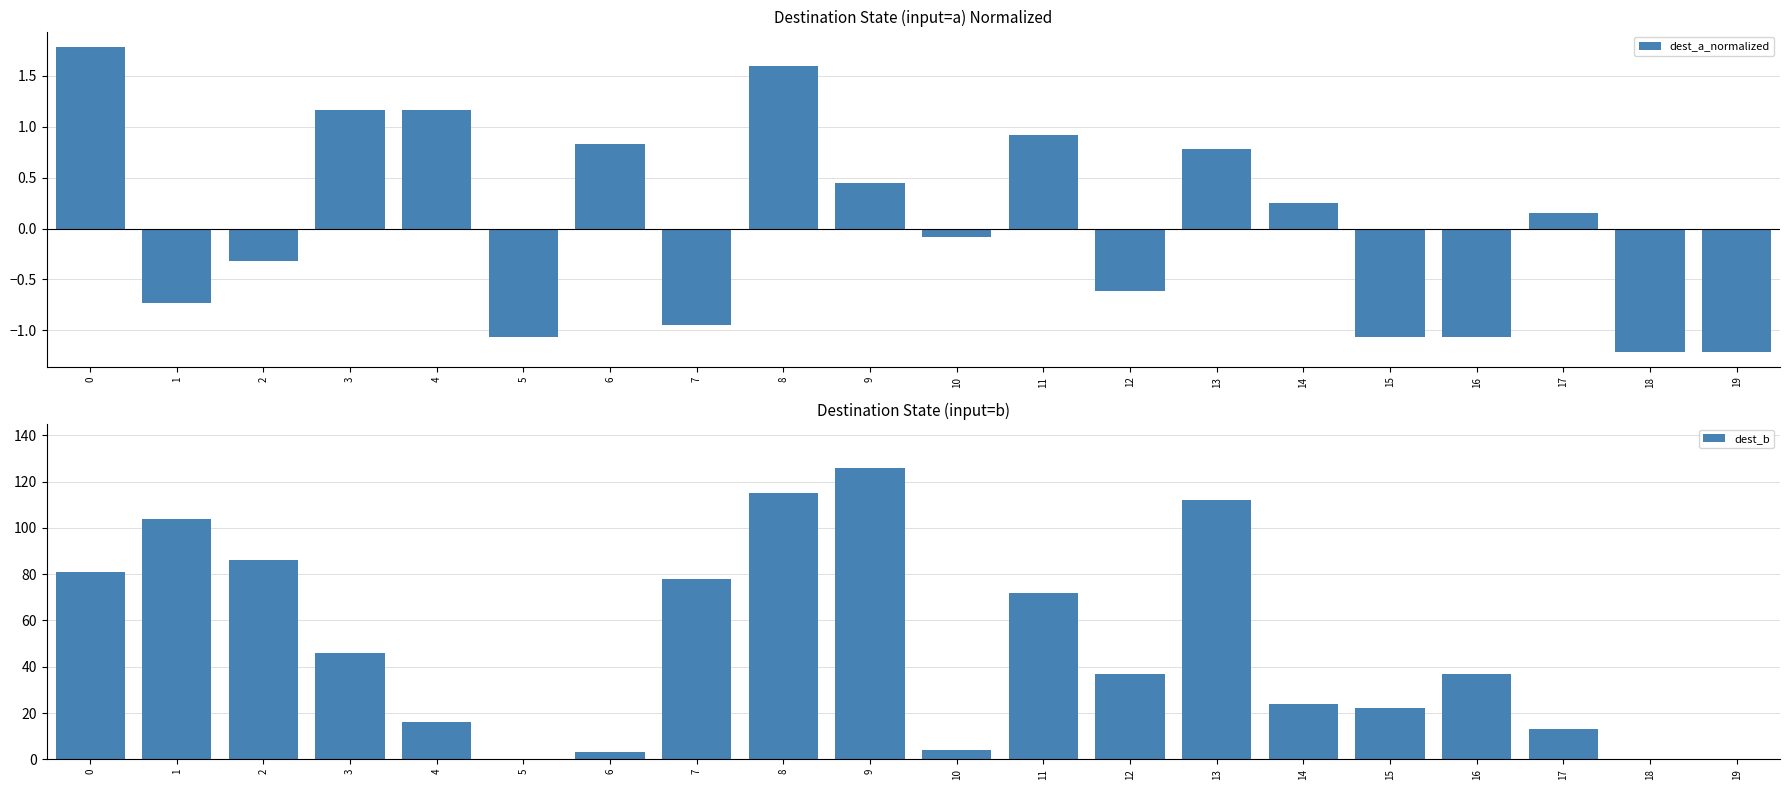

At 19, list the series in order from largest to smallest.

dest_b, dest_a_normalized